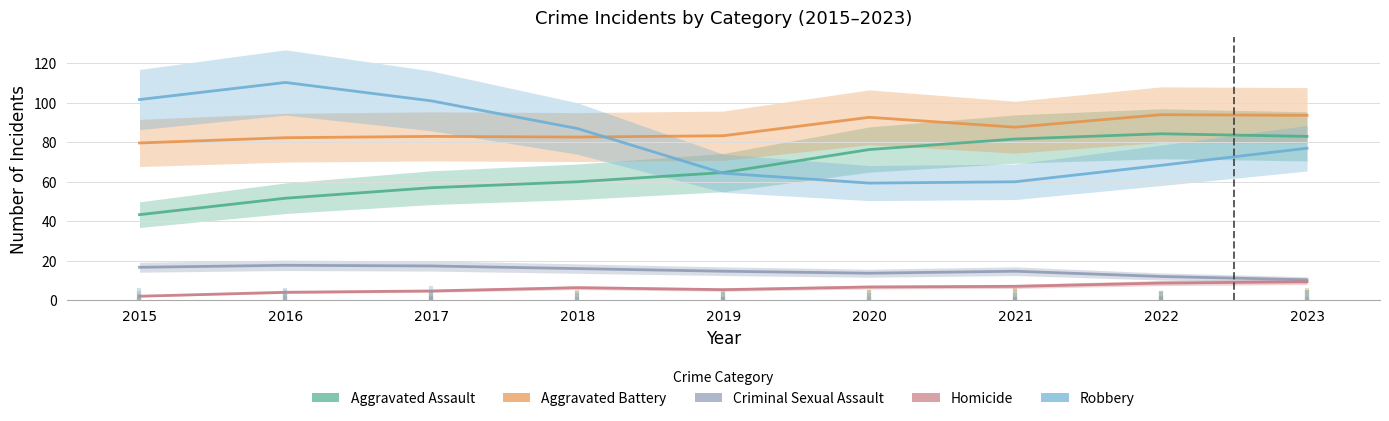

What is the approximate value of Homicide at 2022?

8